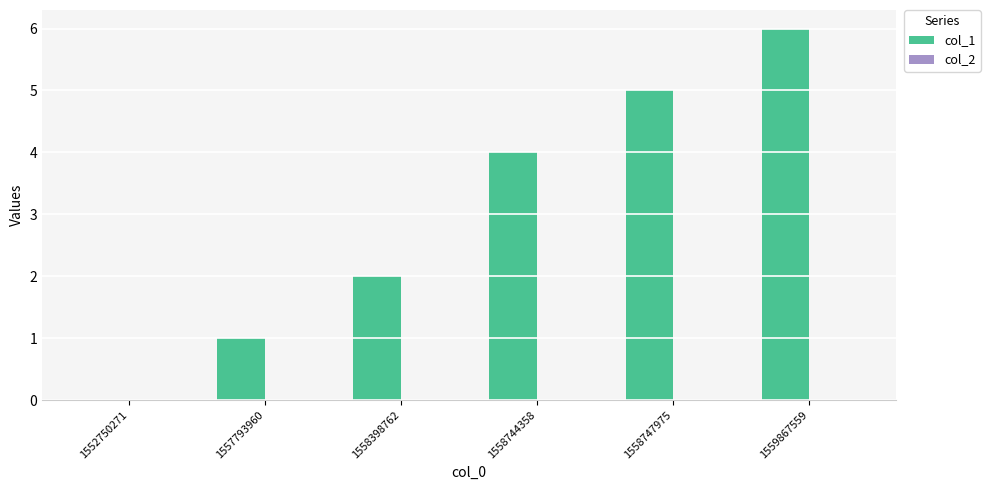

Are the bars horizontal?

No